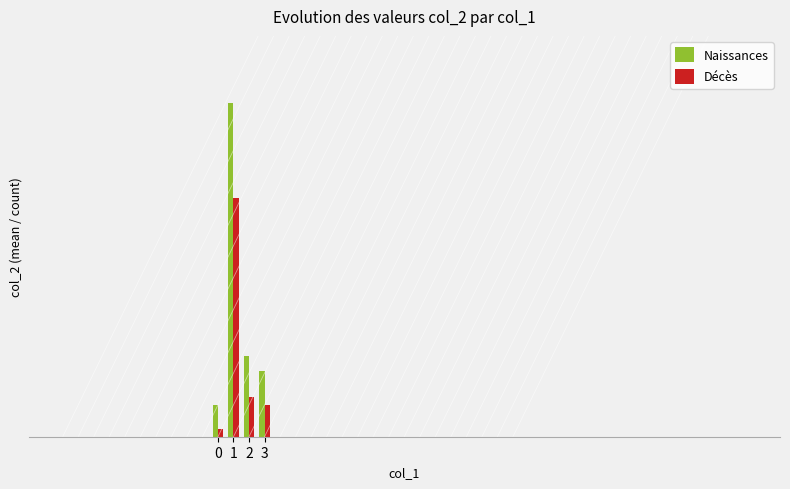

What is the sum of the Naissances values at 2 and 3?

18.4